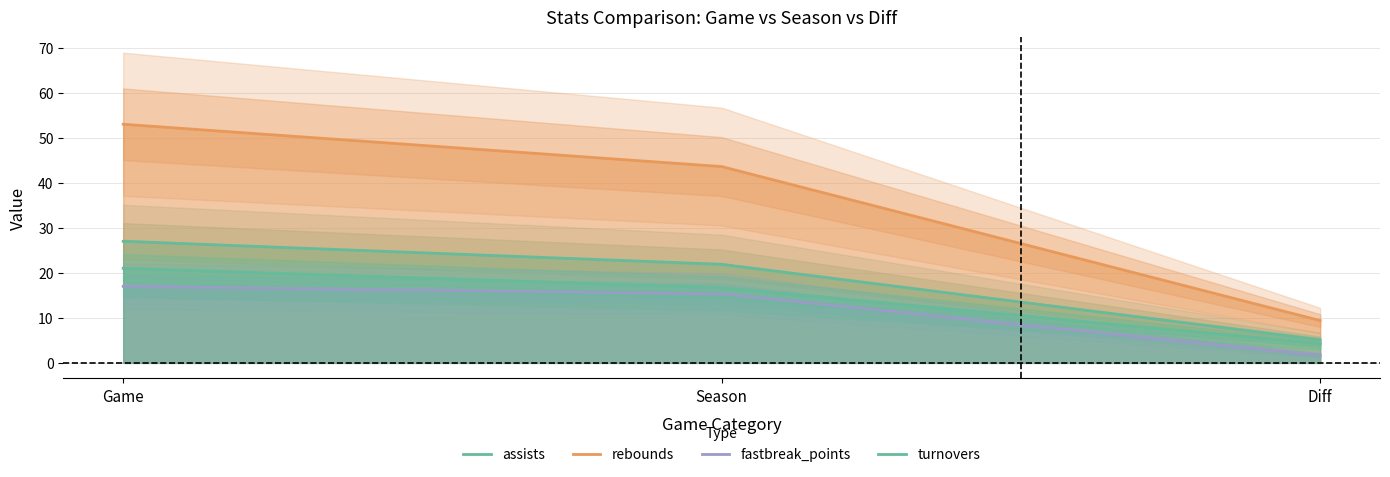

The assists series shows 21.9 at Season. True or false?

True